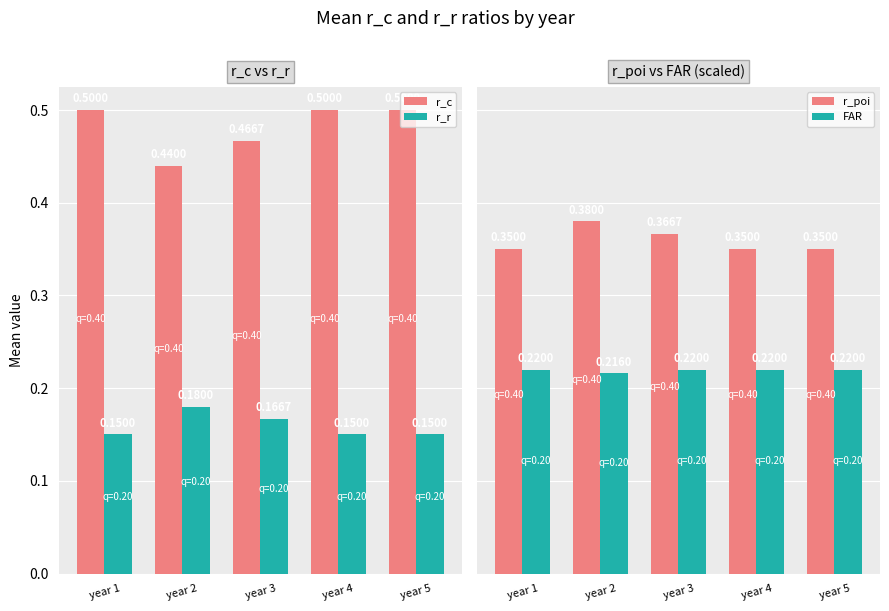

What is the value of the r_c bar at the 1st from the left?

0.5